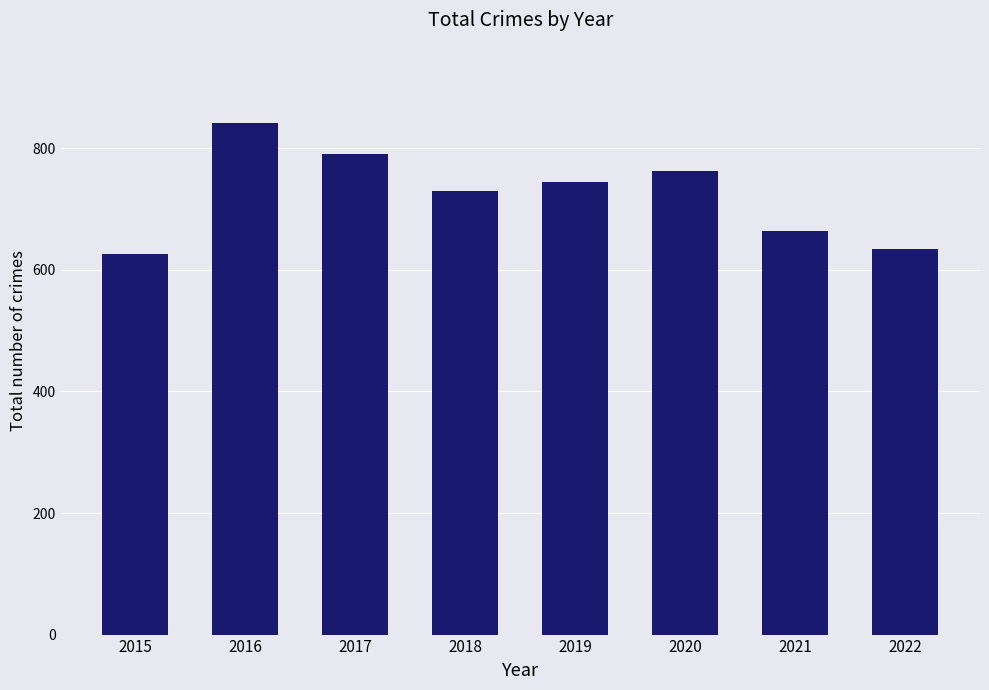

Rank the categories by value from lowest to highest.

2015, 2022, 2021, 2018, 2019, 2020, 2017, 2016